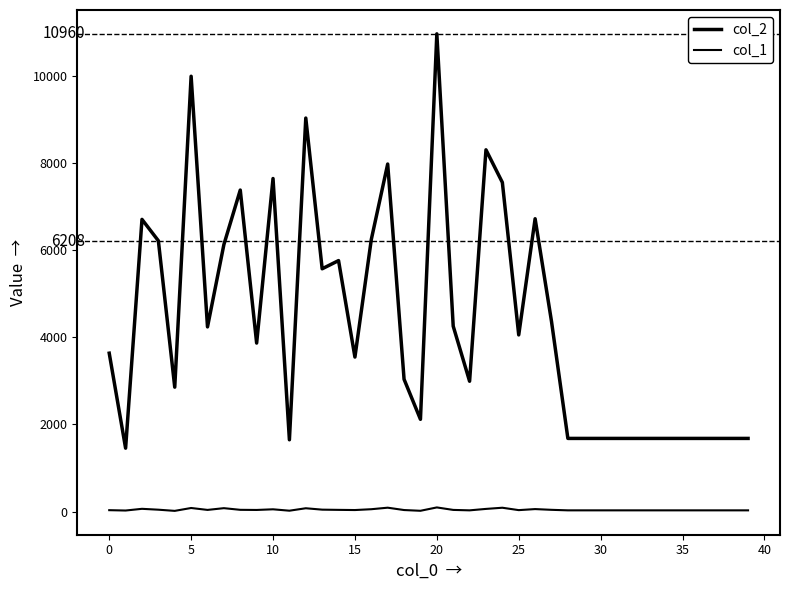

Does the chart have visible grid lines?

No